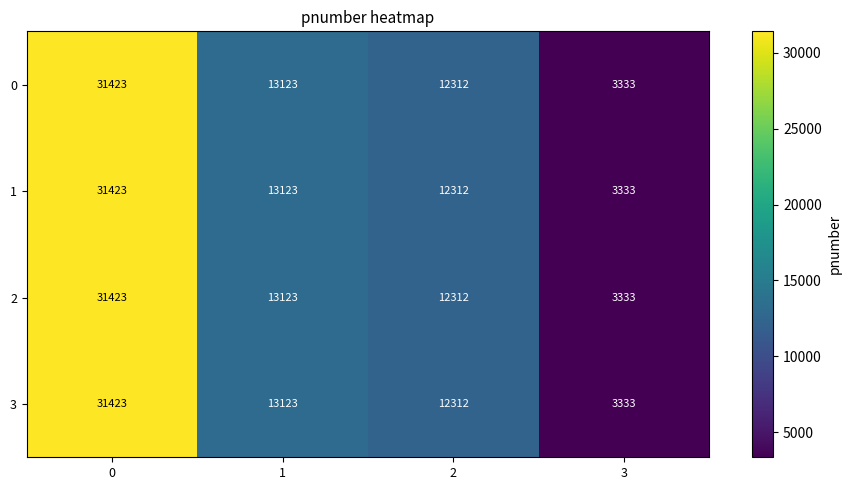

Count the number of data series in this chart.

4